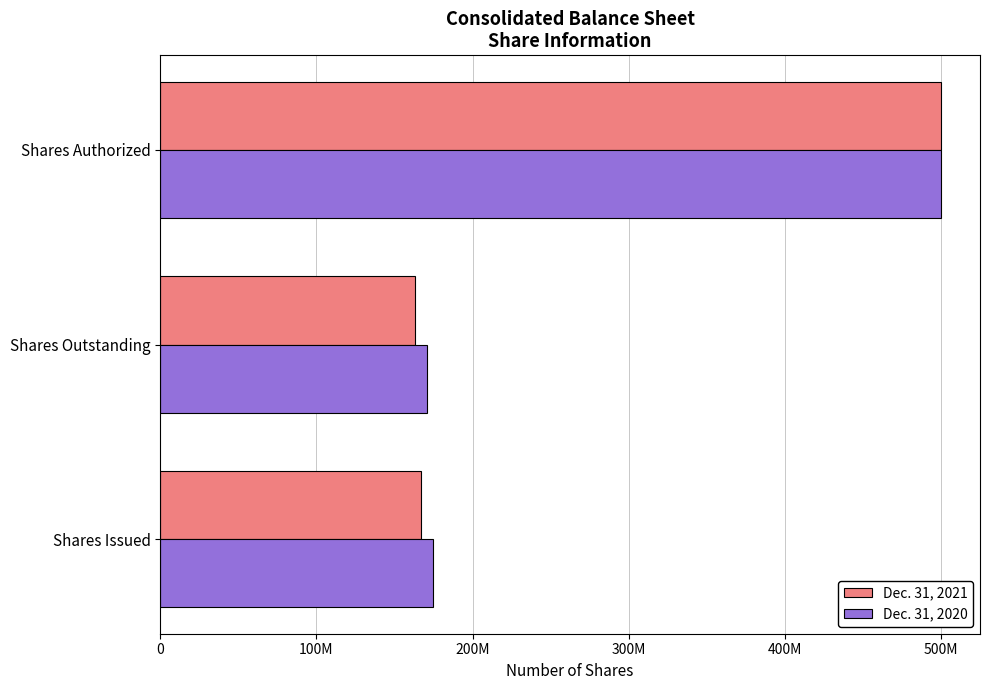

List the series in order of their peak value, highest first.

Dec. 31, 2021, Dec. 31, 2020